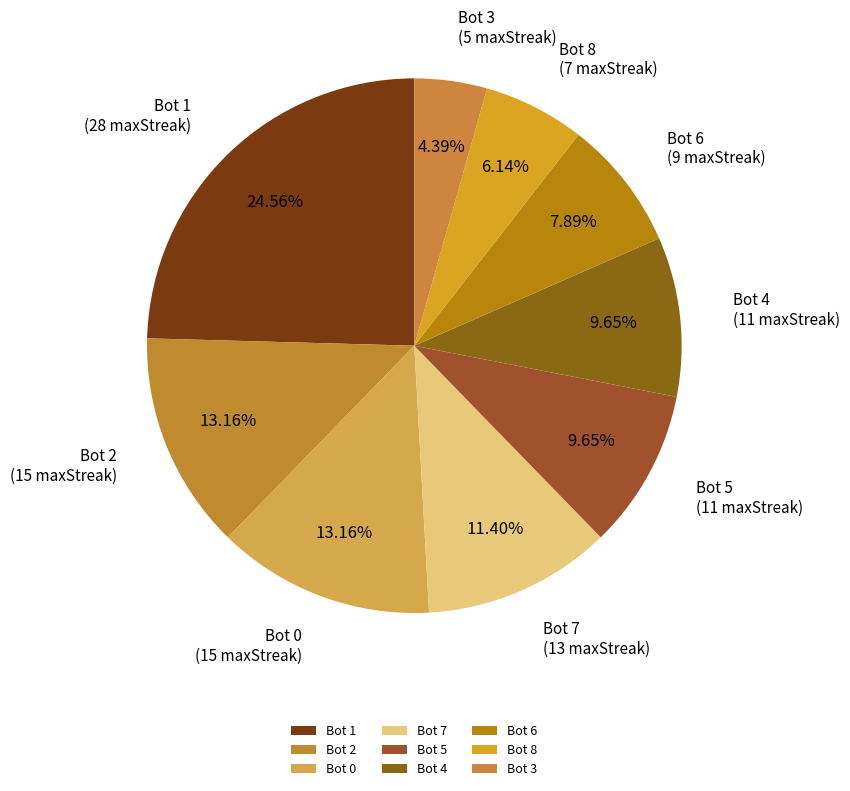

To the nearest percent, what portion does Bot 8 represent?

6%